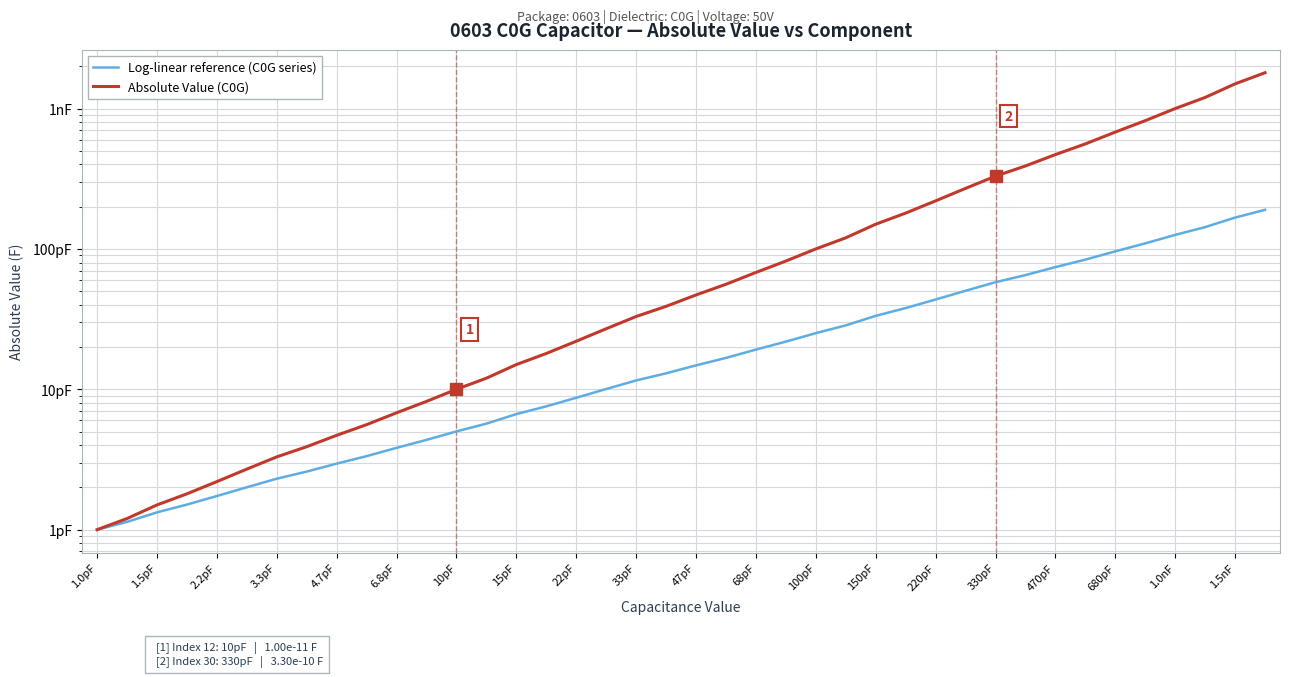

At which category is the sum across all series the highest?

39